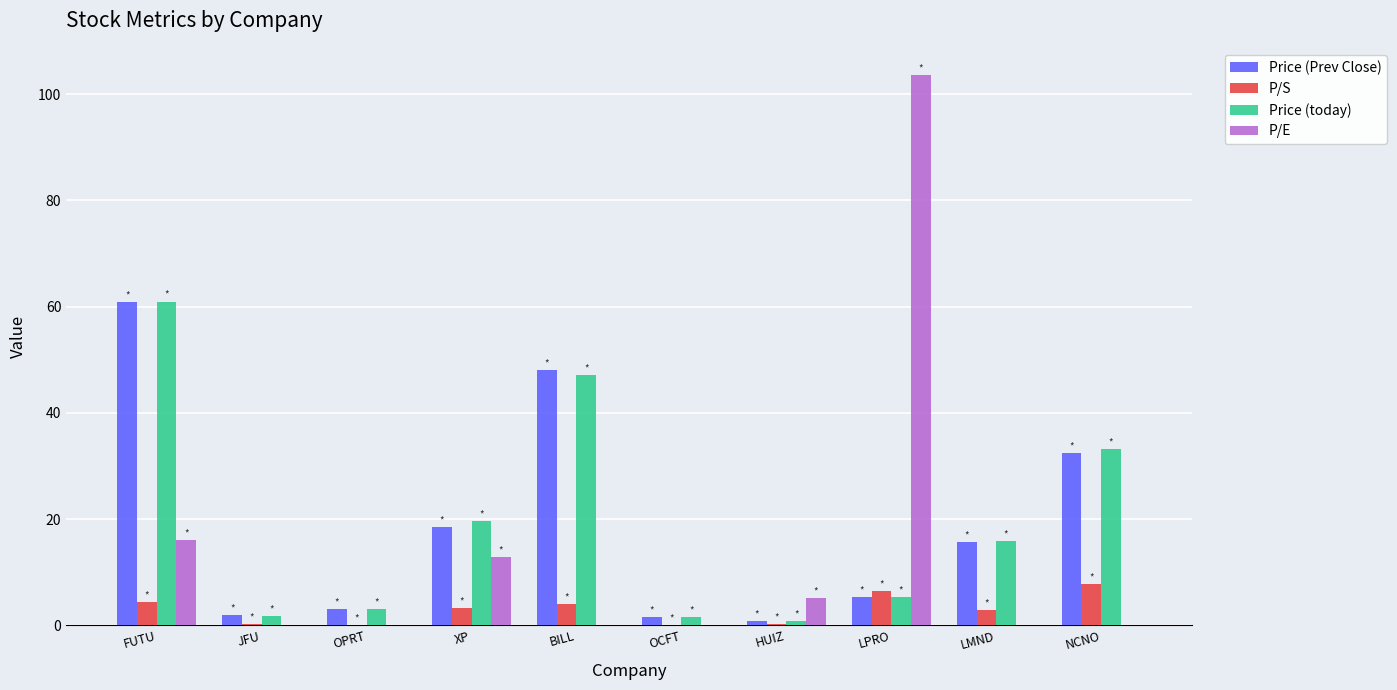

What is the sum of the Price (Prev Close) values at OPRT and NCNO?

35.4